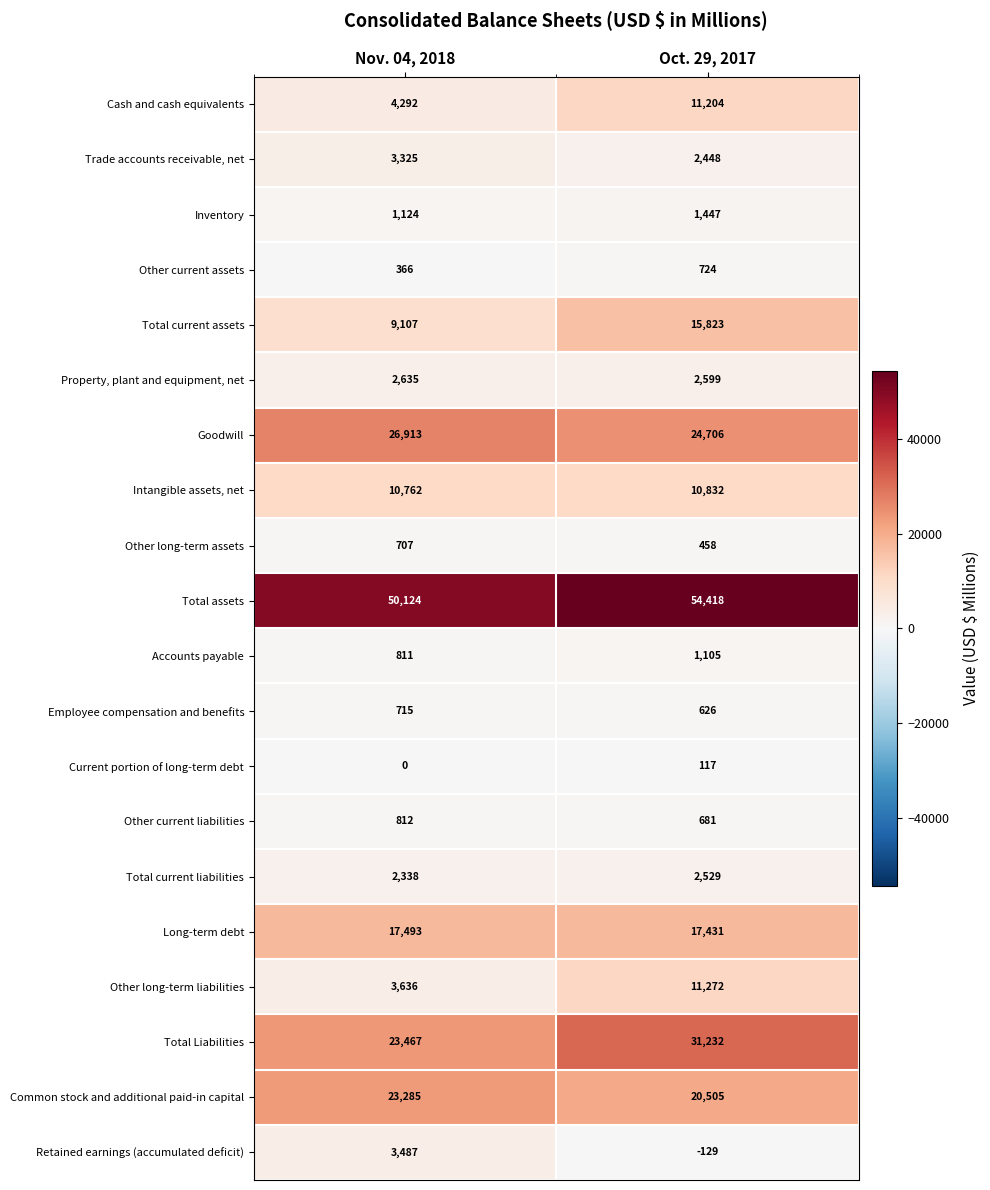

Which series has the largest total across all categories?

Total assets